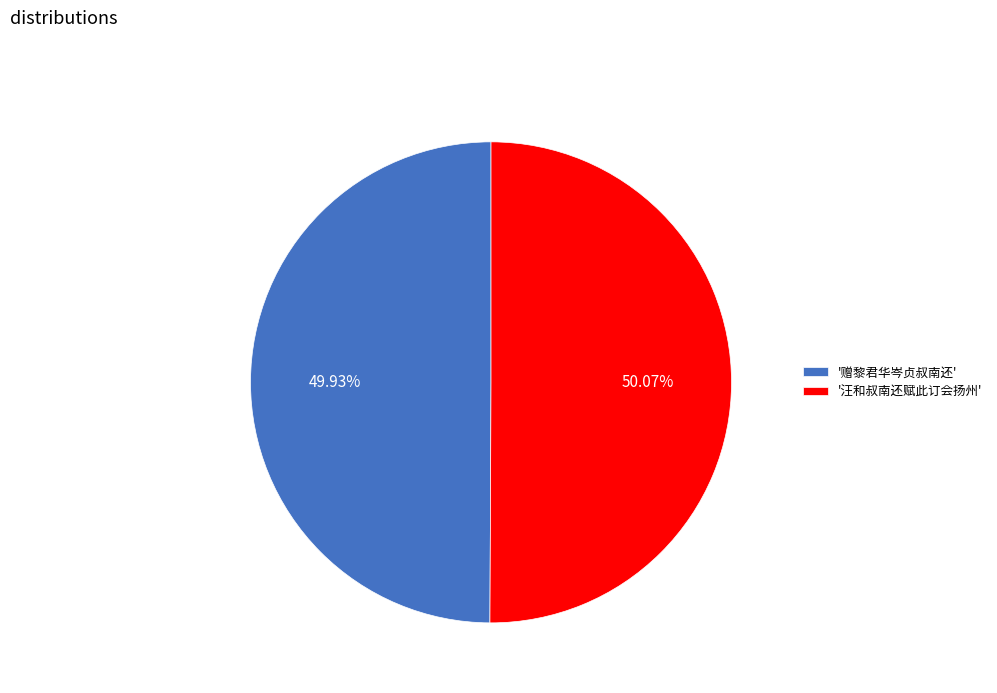

What is the ratio of the value at '赠黎君华岑贞叔南还' to the value at '汪和叔南还赋此订会扬州'?

1.0